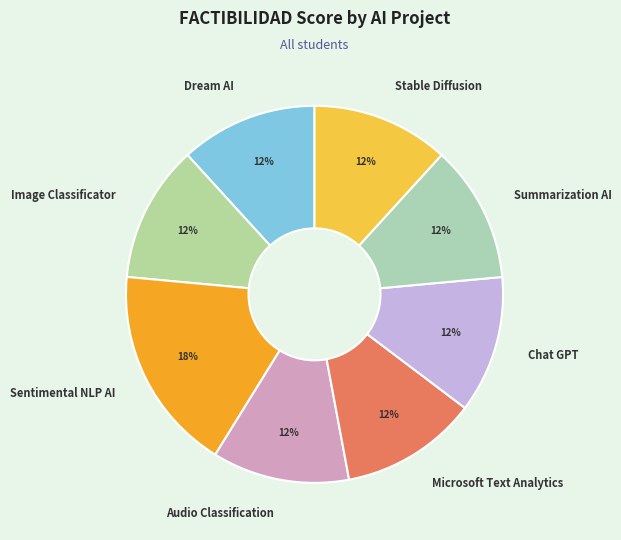

Which has a higher value, Sentimental NLP AI or Audio Classification?

Sentimental NLP AI